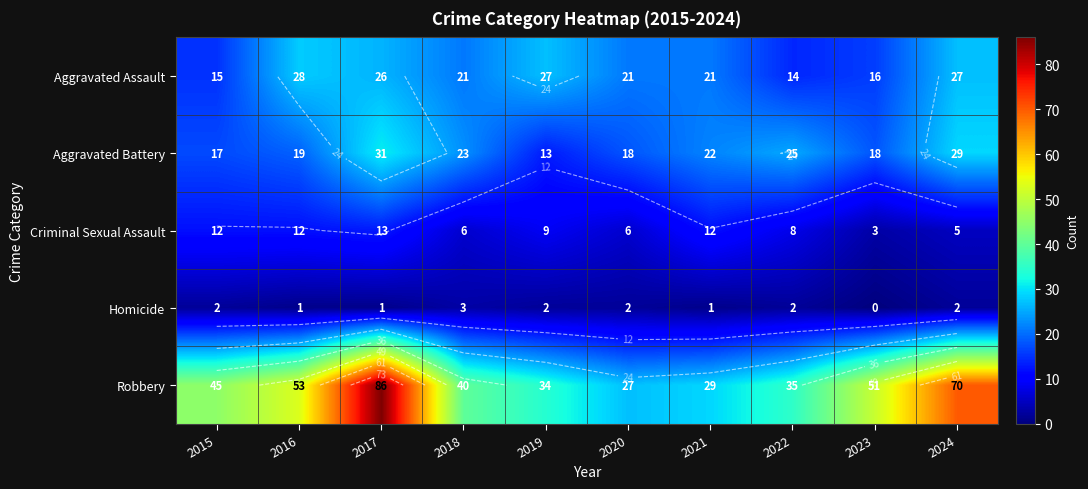

Count the Criminal Sexual Assault values in the range 6 to 12.

7